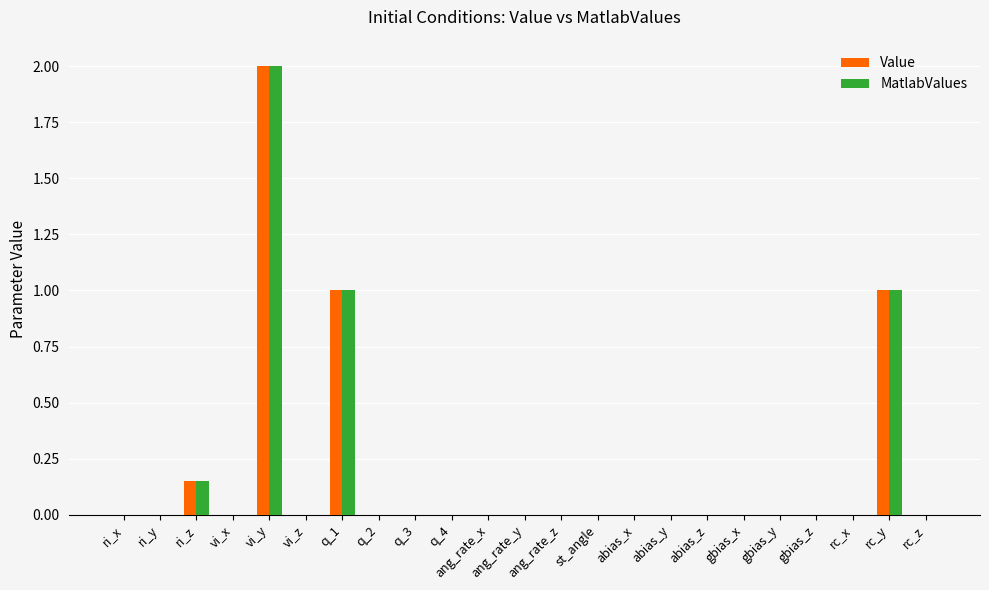

What is the sum of the Value values at rc_z and rc_y?

1.0